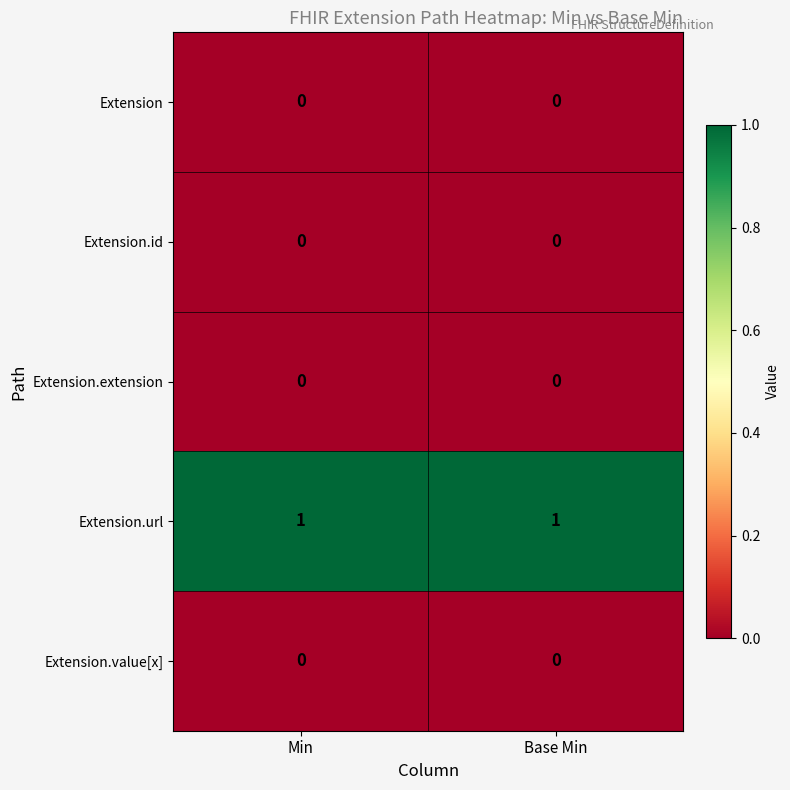

Is the value of Extension.value[x] at Base Min greater than the value of Extension.url at Min?

No